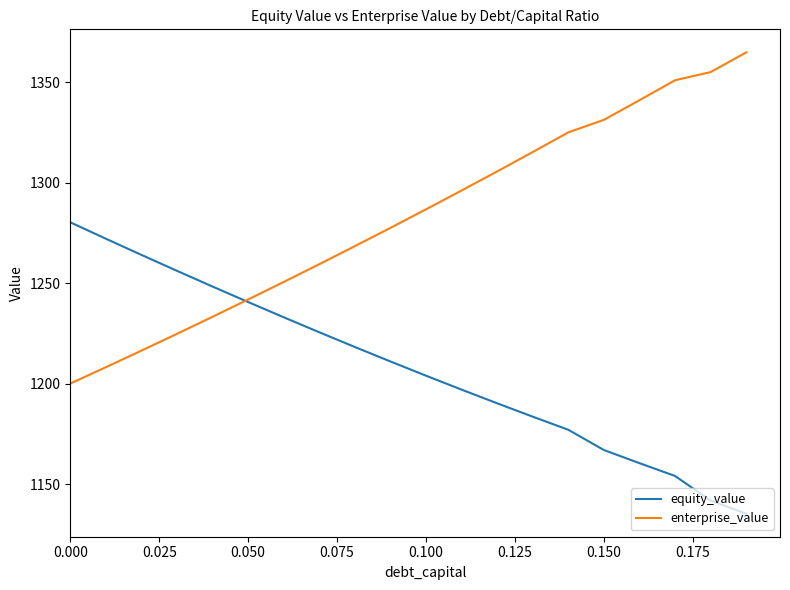

Which series has the largest total across all categories?

enterprise_value